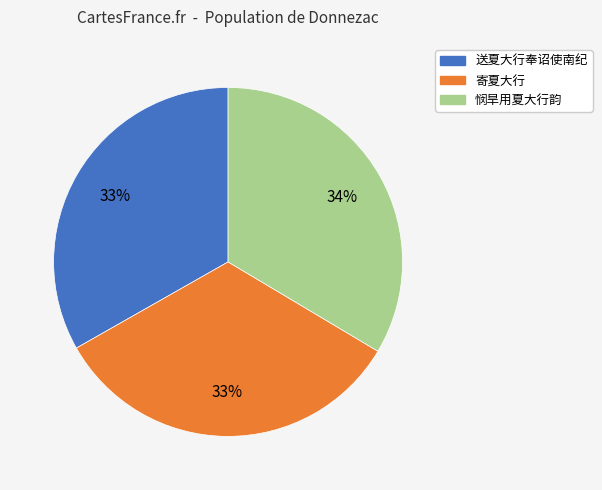

What percentage is the 送夏大行奉诏使南纪 slice, to the nearest percent?

33%